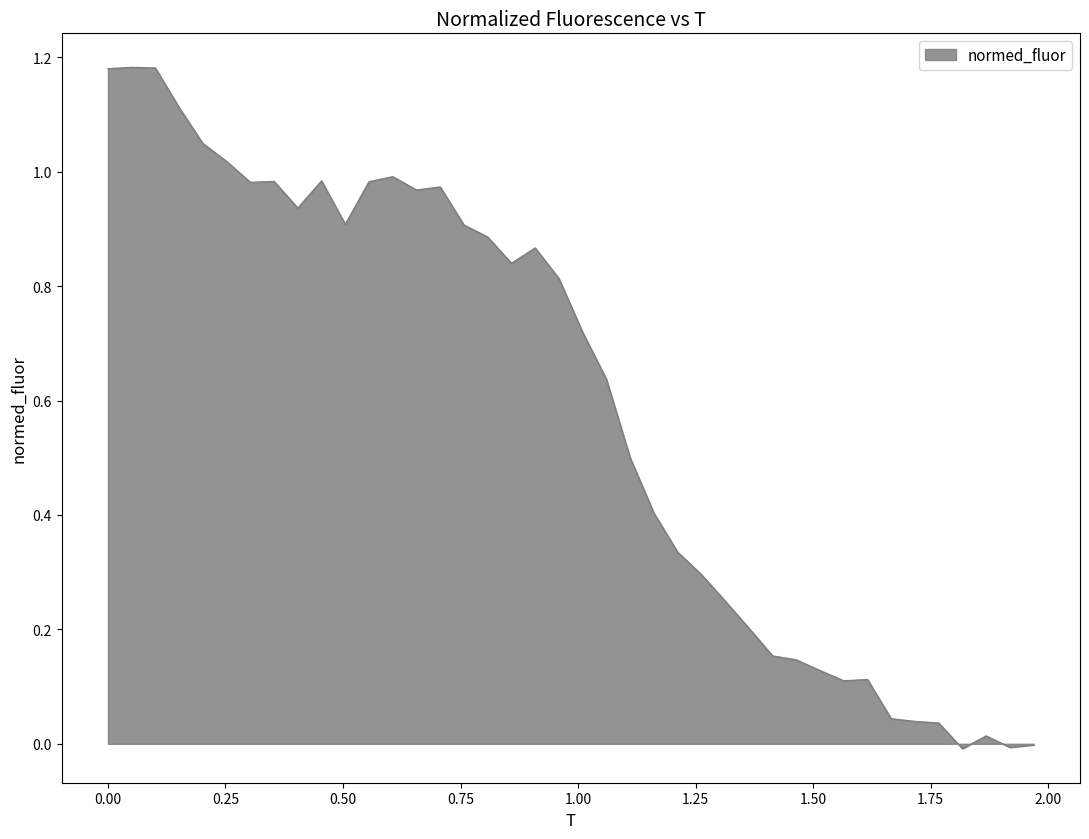

How many lines are shown in the chart?

1